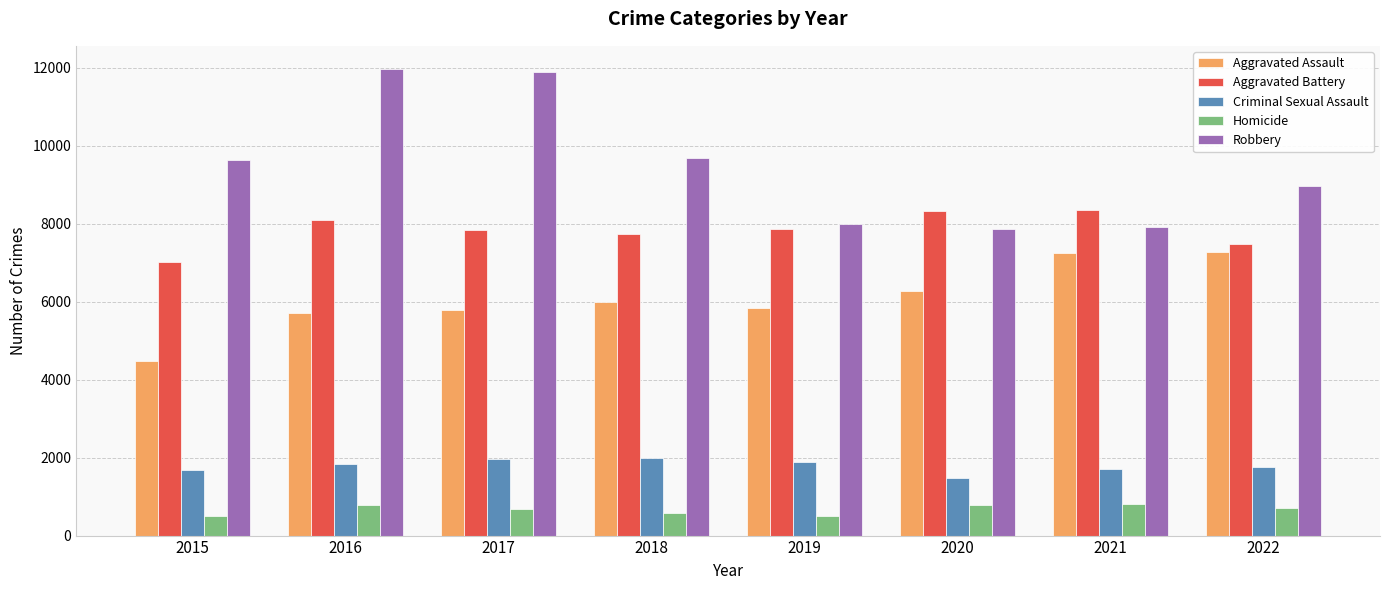

At which label is Robbery closest to 9907?

2018